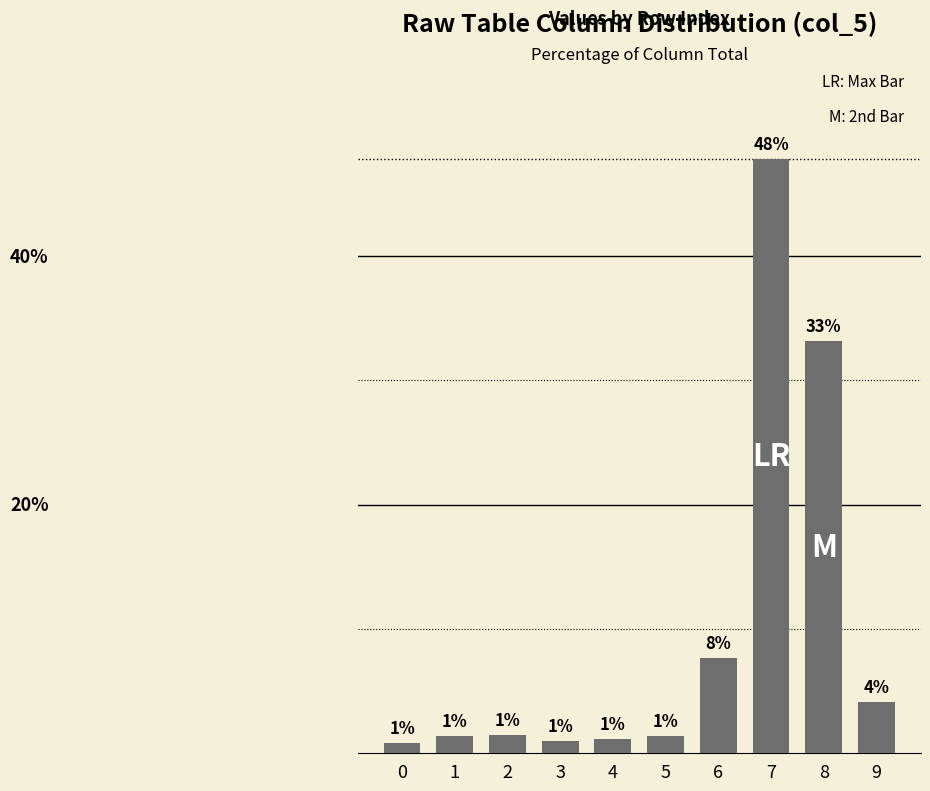

Reading left to right, transcribe all the data shown in this chart.

0.8	1.4	1.5	1.0	1.2	1.4	7.7	47.8	33.1	4.1